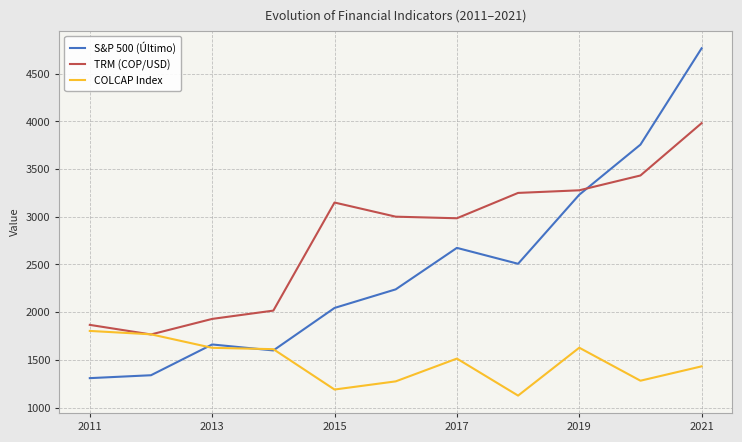

What is the maximum value shown in the chart?

4766.2